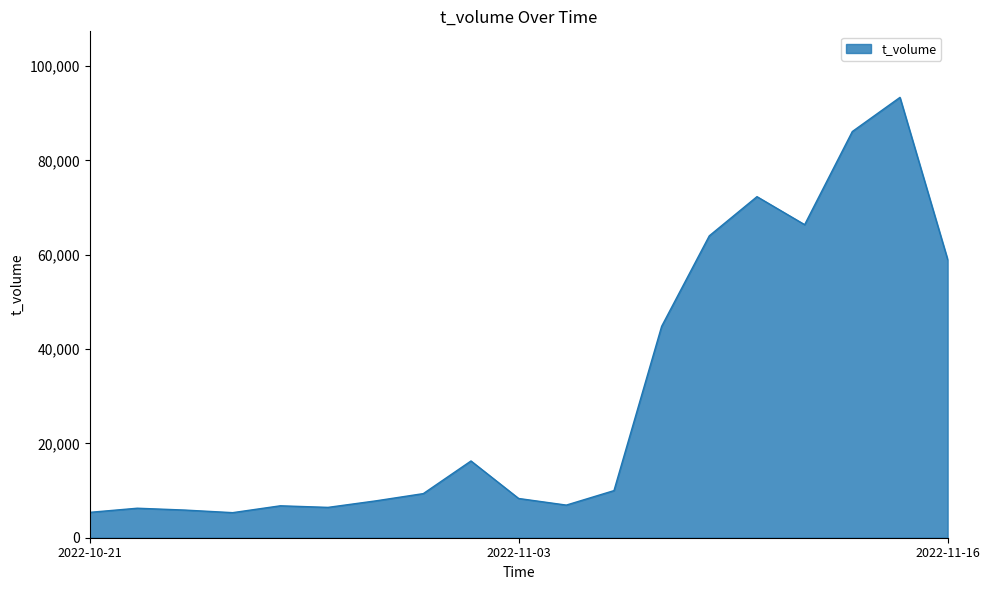

What is the difference between the maximum and minimum values?

88047